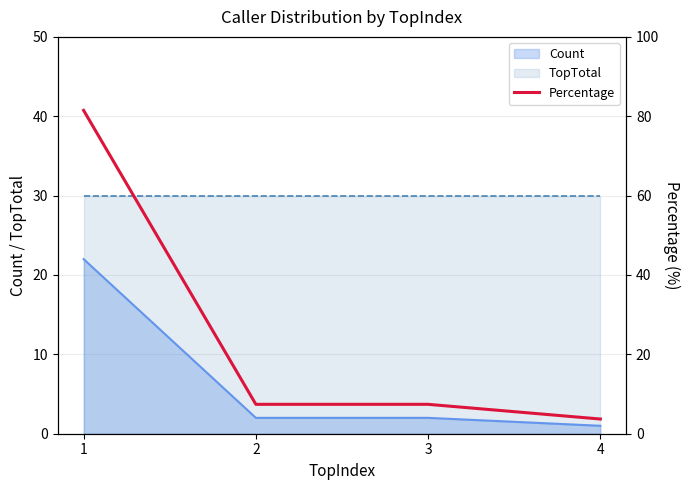

Which label corresponds to the largest value in the chart?

1